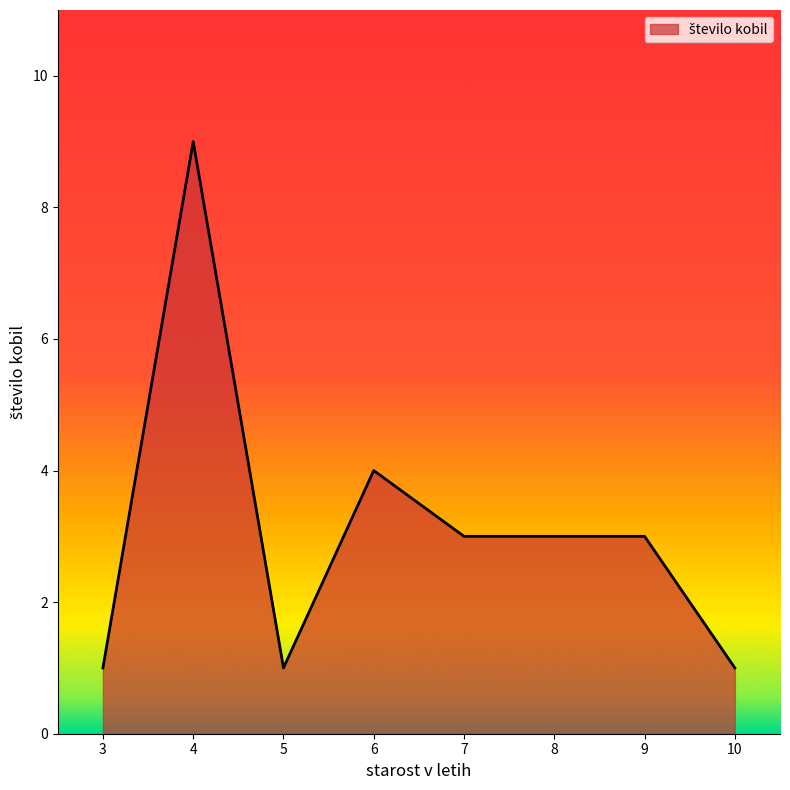

Is it true that the value at 3 is 2?

False